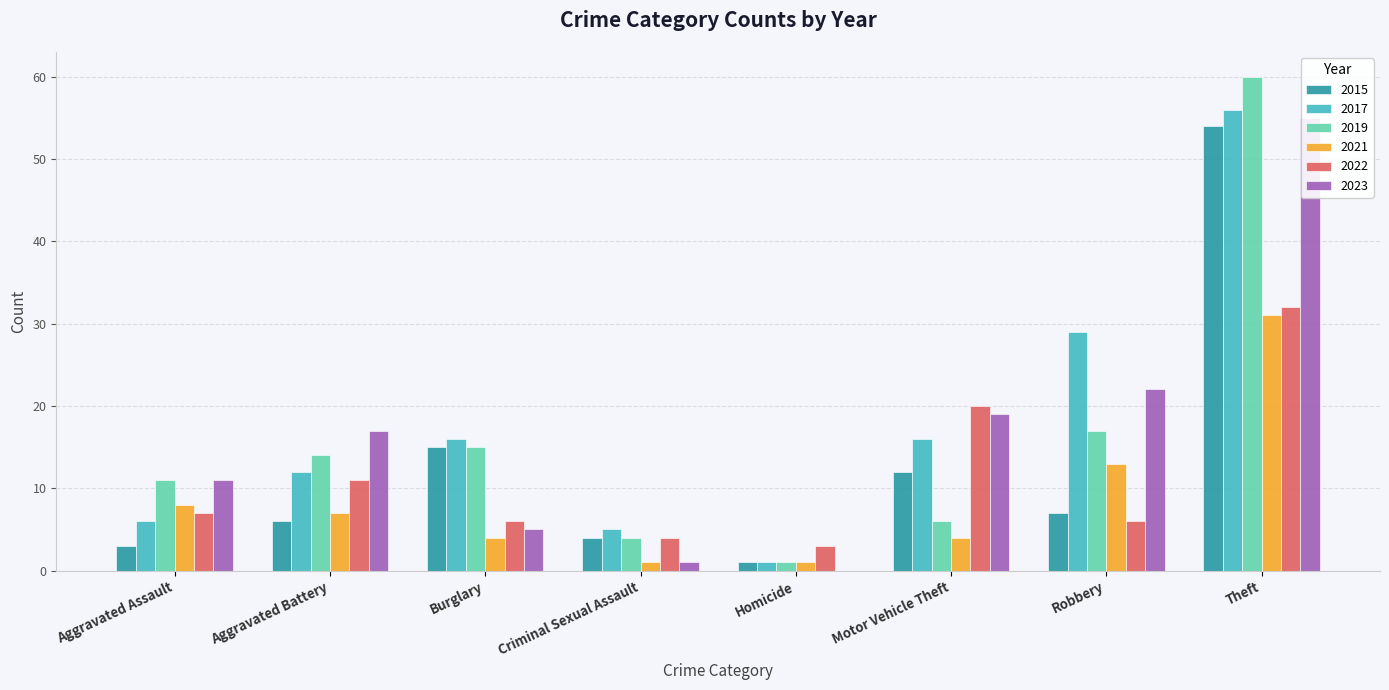

What is the minimum value for 2019?

1